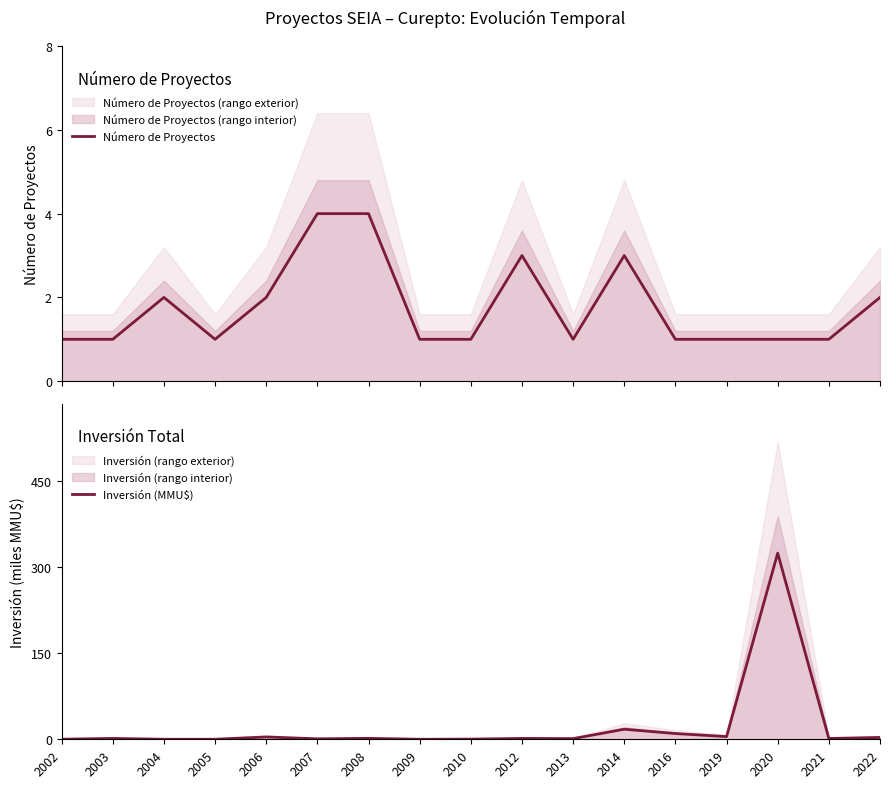

Where do Número de Proyectos and Inversión (MMU$) first cross each other?

2002 and 2003